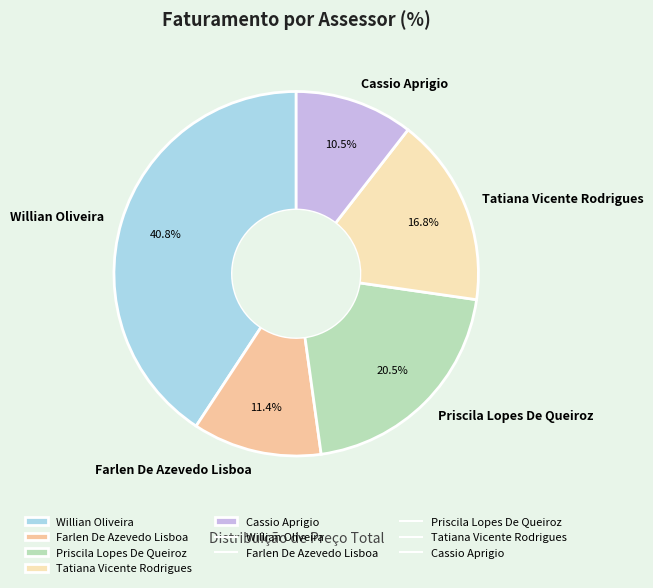

Is there any slice that represents more than half of the pie?

No